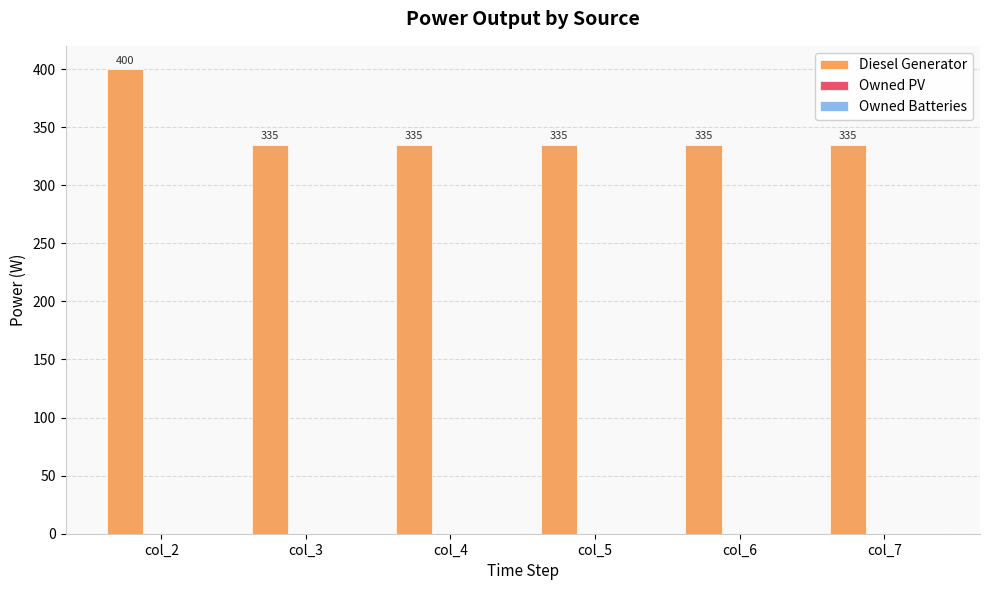

What is the approximate value at col_6?

335.0